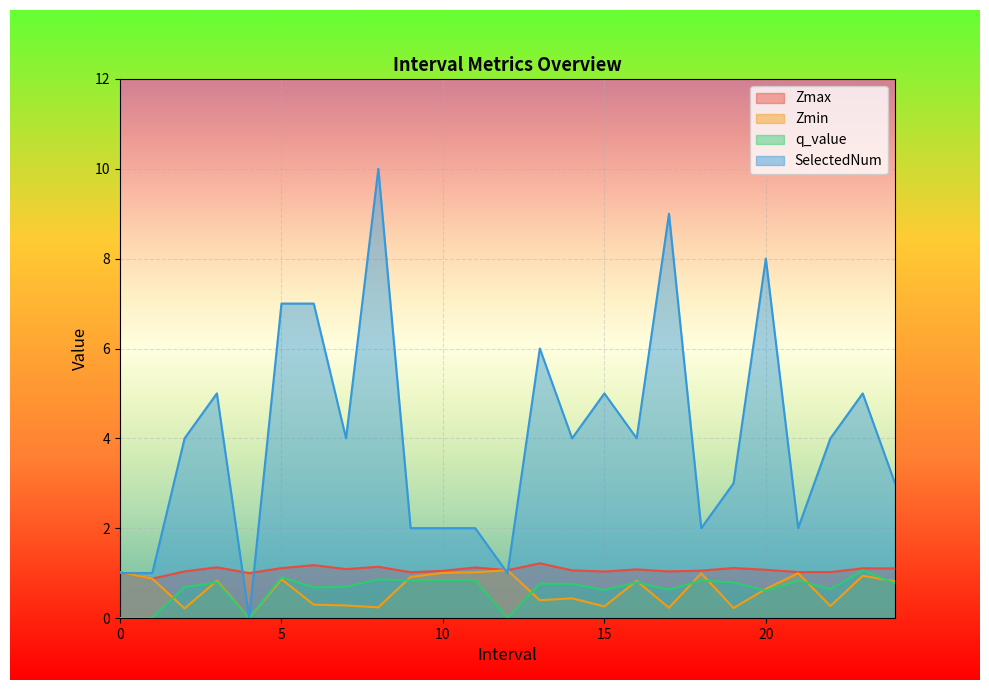

List the series in order of their peak value, lowest first.

q_value, Zmin, Zmax, SelectedNum